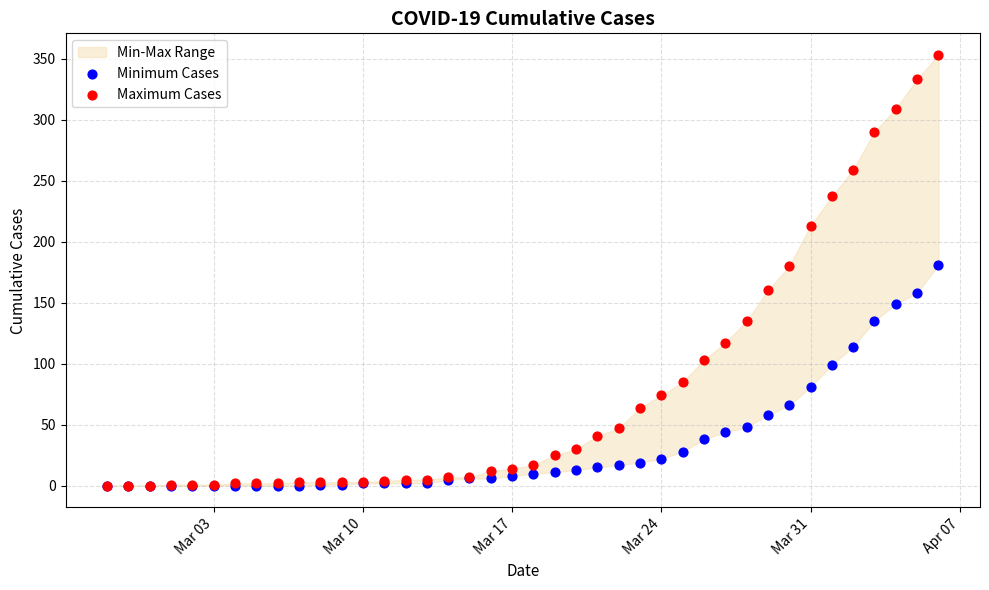

In the Minimum Cases series, what Y value is closest to 90?

81